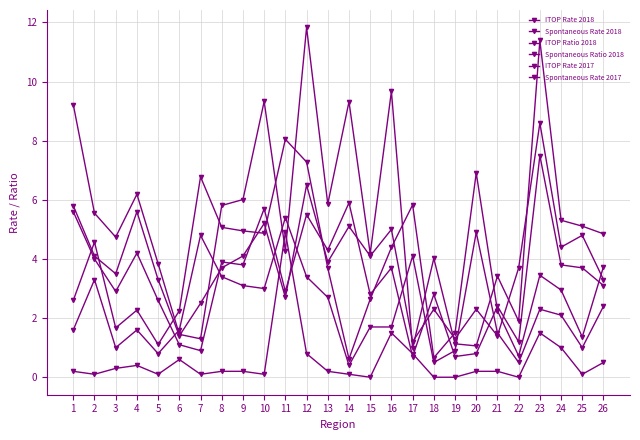

What is the difference between the ITOP Rate 2017 values at 18 and 4?

3.3